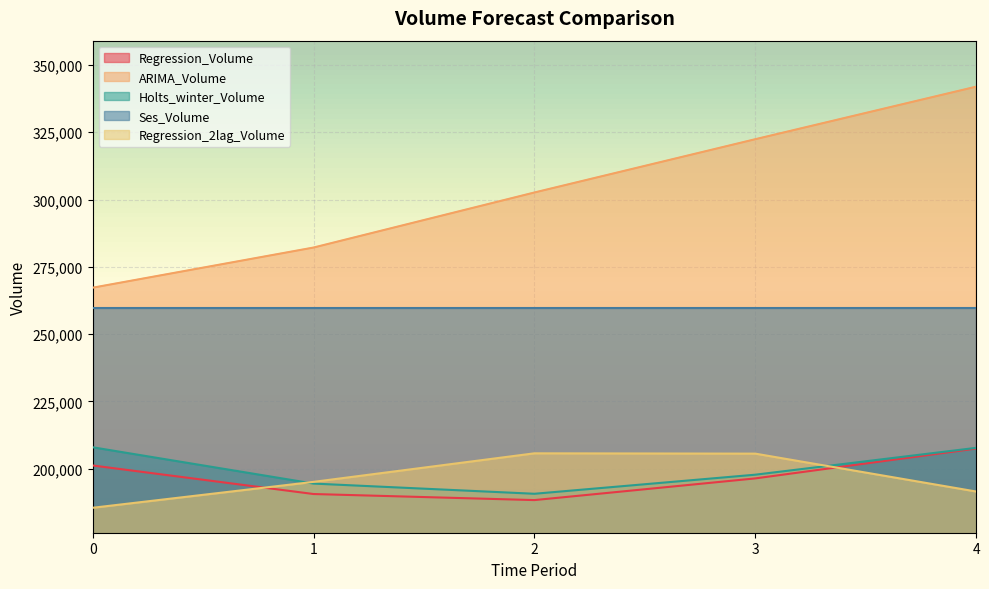

What are all the series names shown in the legend?

Regression_Volume, ARIMA_Volume, Holts_winter_Volume, Ses_Volume, Regression_2lag_Volume